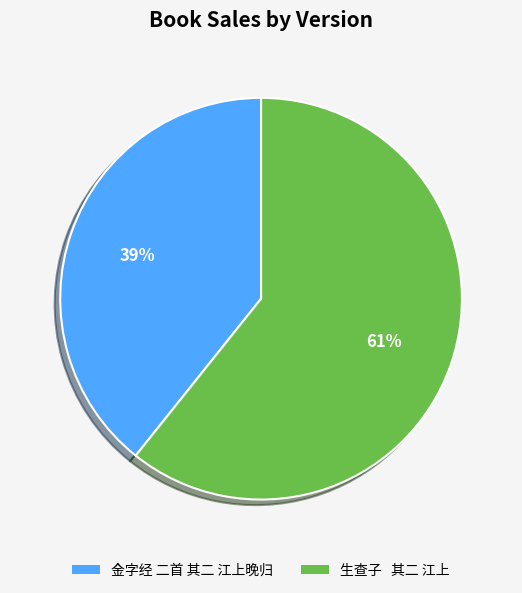

Rank the categories by value from highest to lowest.

生查子 其二 江上, 金字经 二首 其二 江上晚归